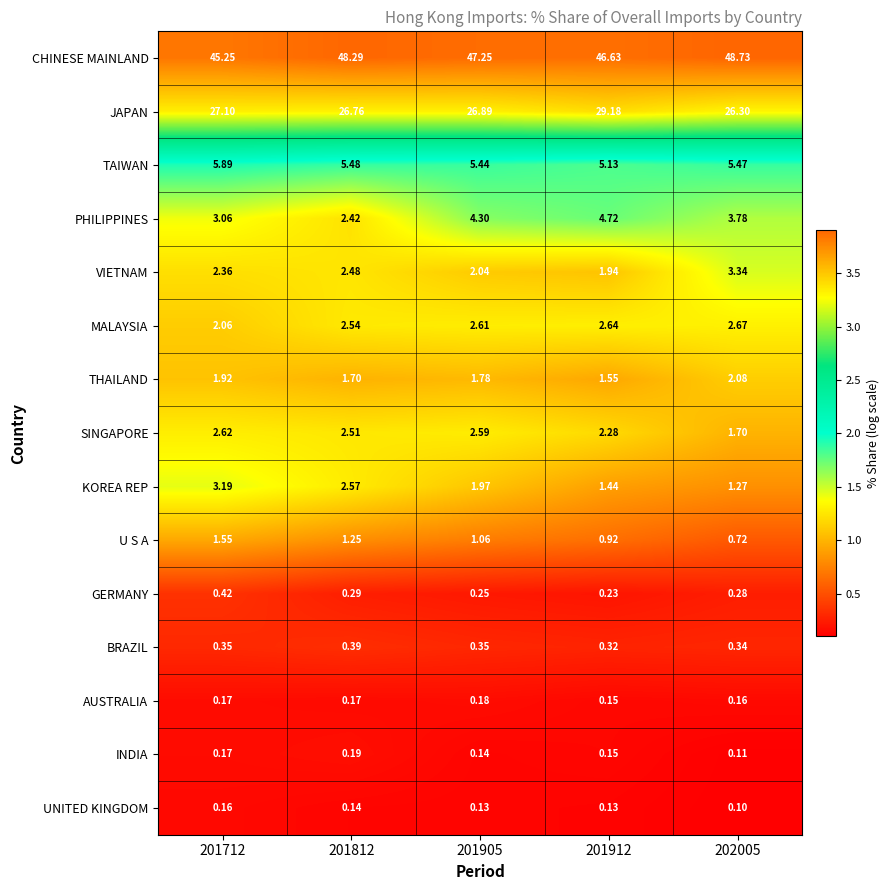

What is the total value across all series at 201812?

97.2